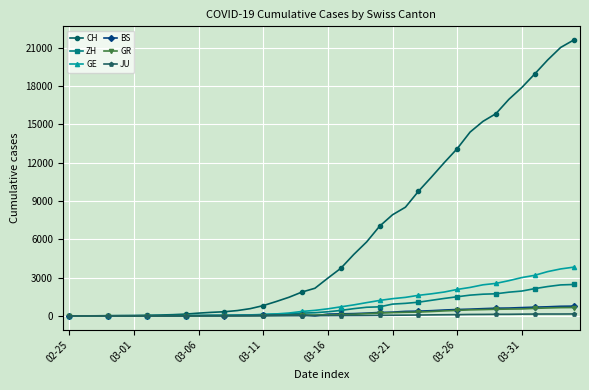

At how many categories does at least one series exceed 14045?

9